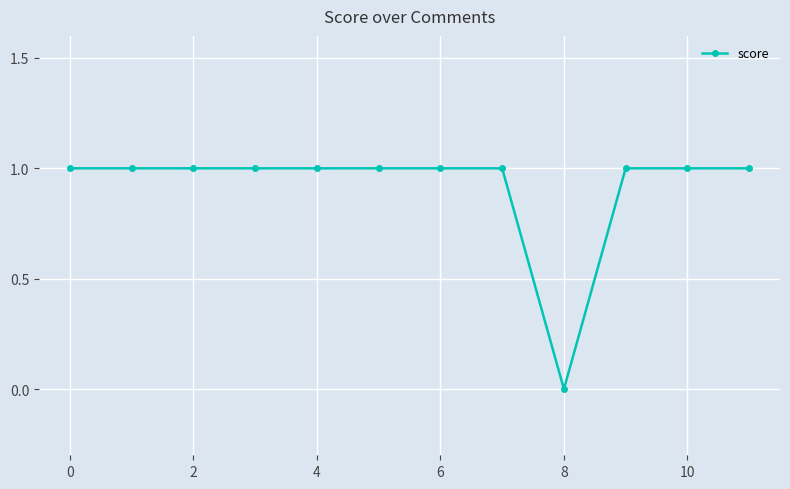

What is the value of the 5th point from the left?

1